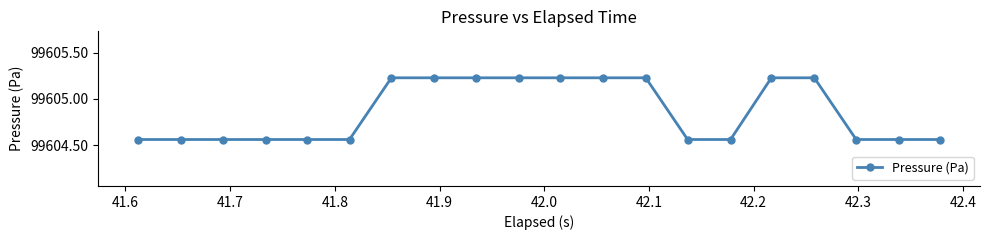

What is the sum of all values?

1992097.3